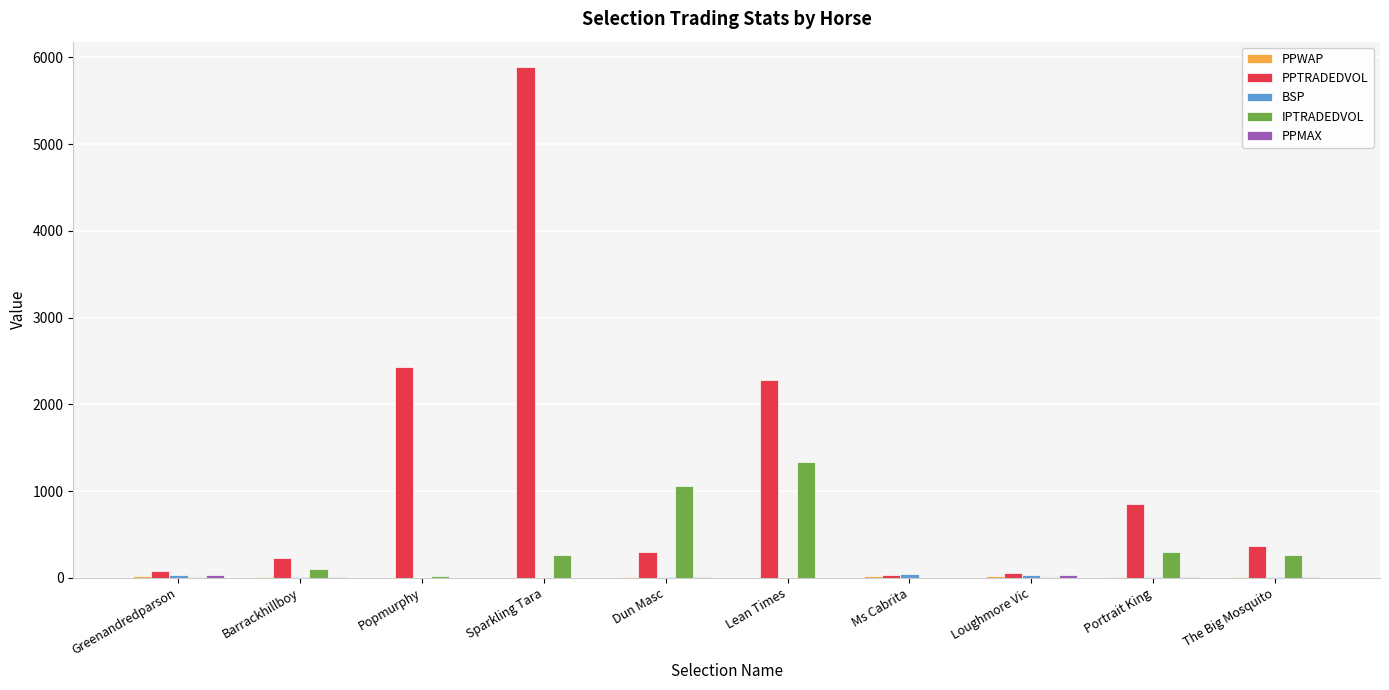

Between Barrackhillboy and Portrait King, which series saw the biggest shift?

PPTRADEDVOL